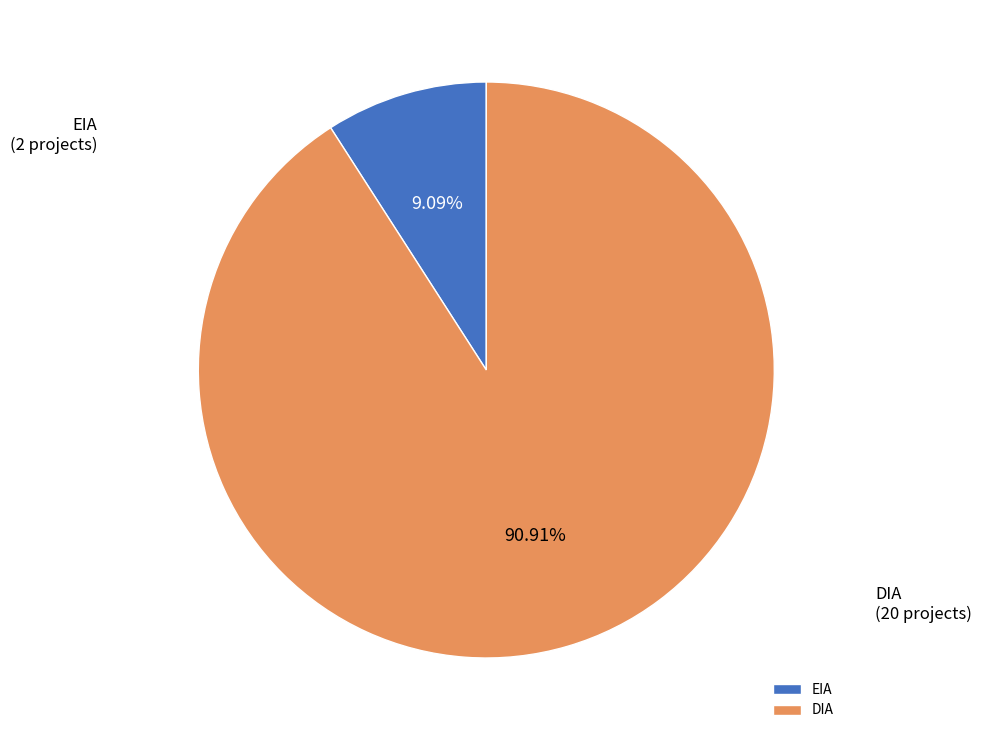

Rank the categories by value from lowest to highest.

EIA, DIA